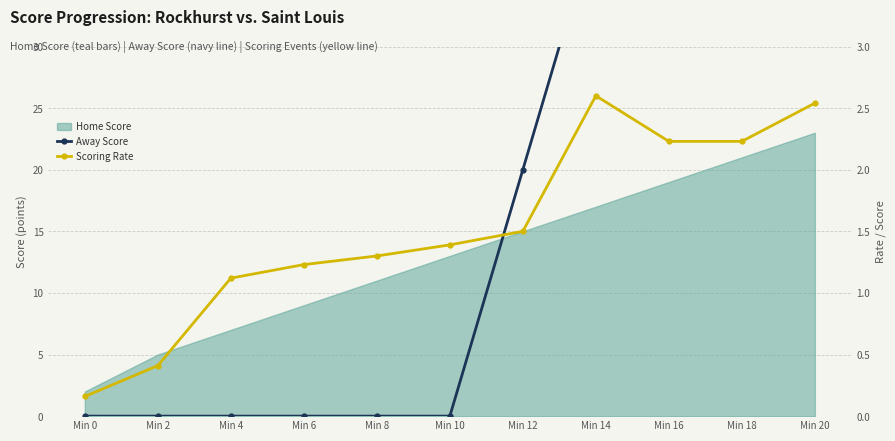

How many times do Scoring Rate and Away Score cross each other?

1